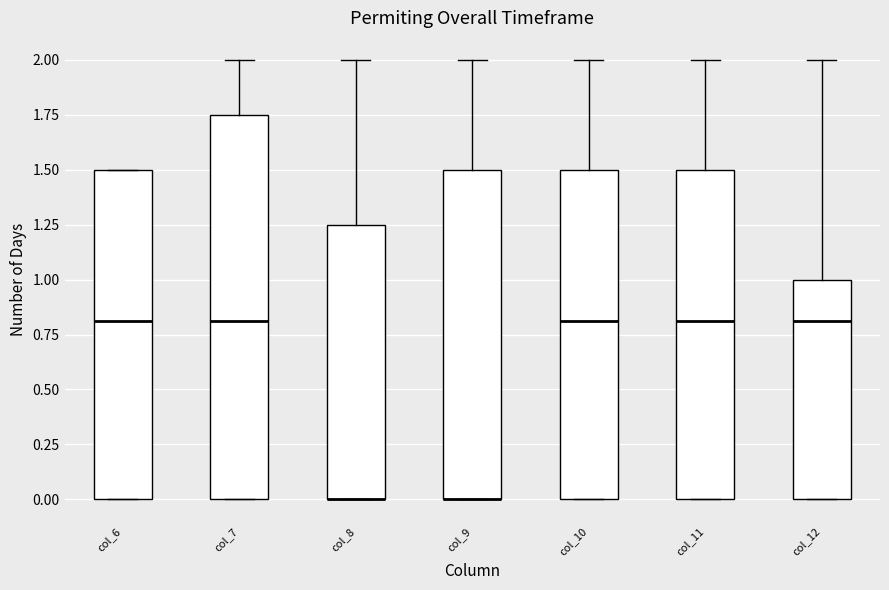

Comparing the boxes themselves (not the whiskers), which one is the tallest?

col_7